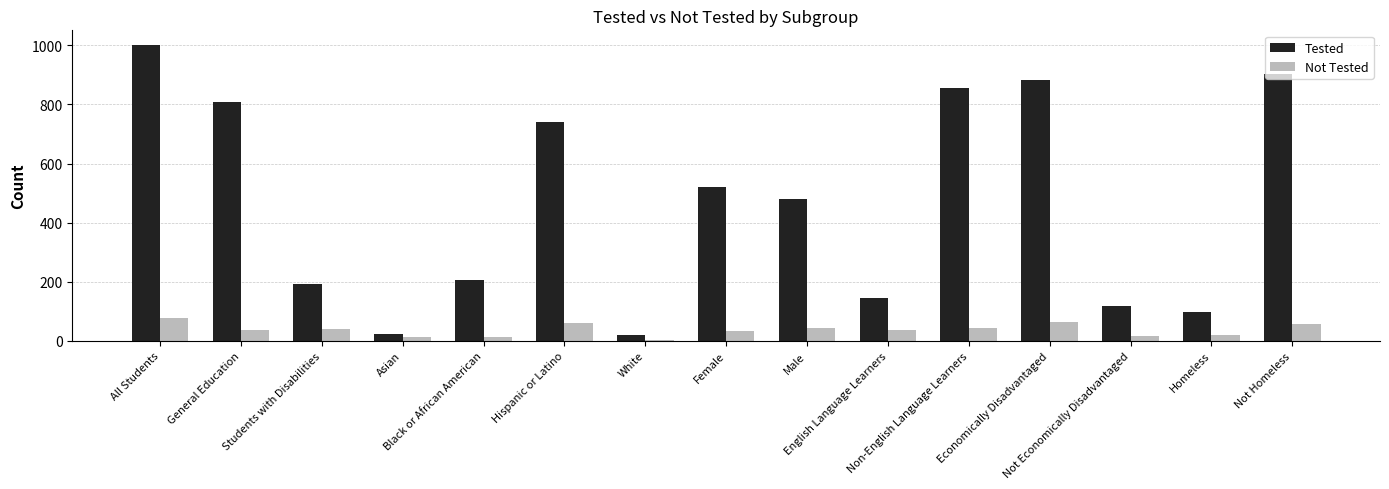

How many data points does each series have?

15